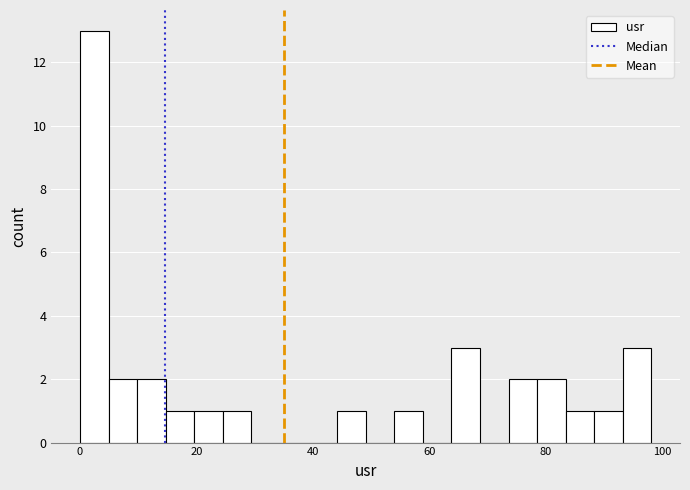

Around what value on the x-axis is the tallest bar? Give the approximate position of its centre, as read against the axis.

2